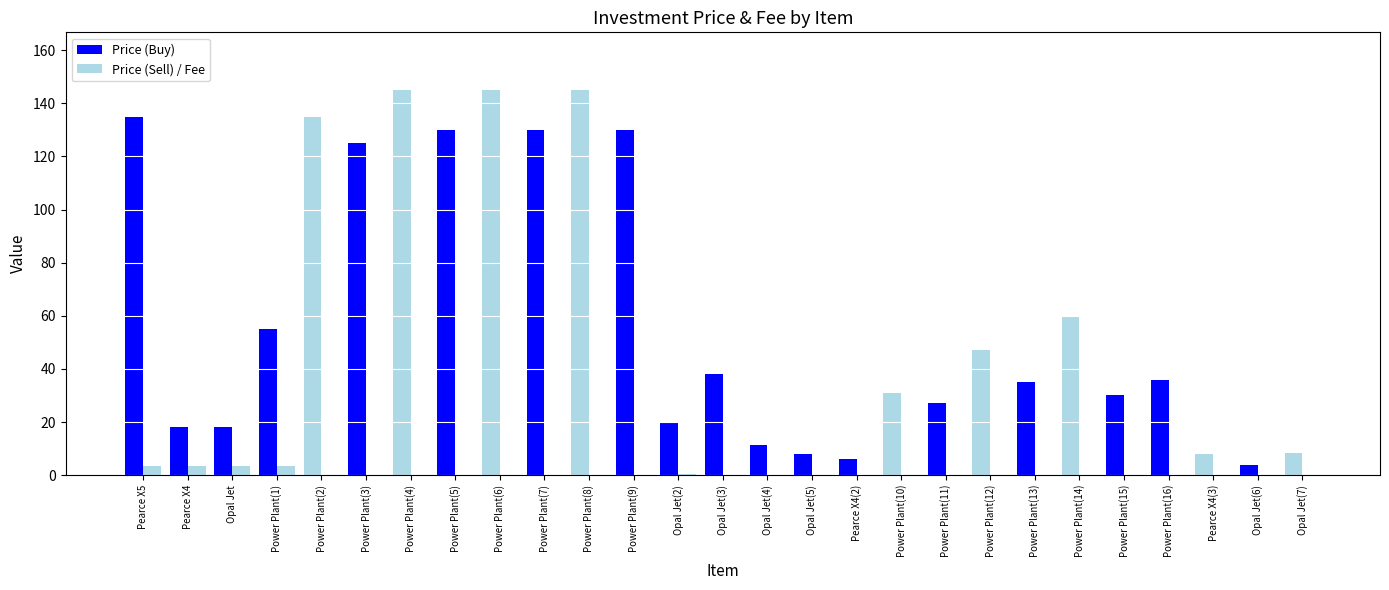

What is the label of the 24th bar from the left?

Power Plant(16)